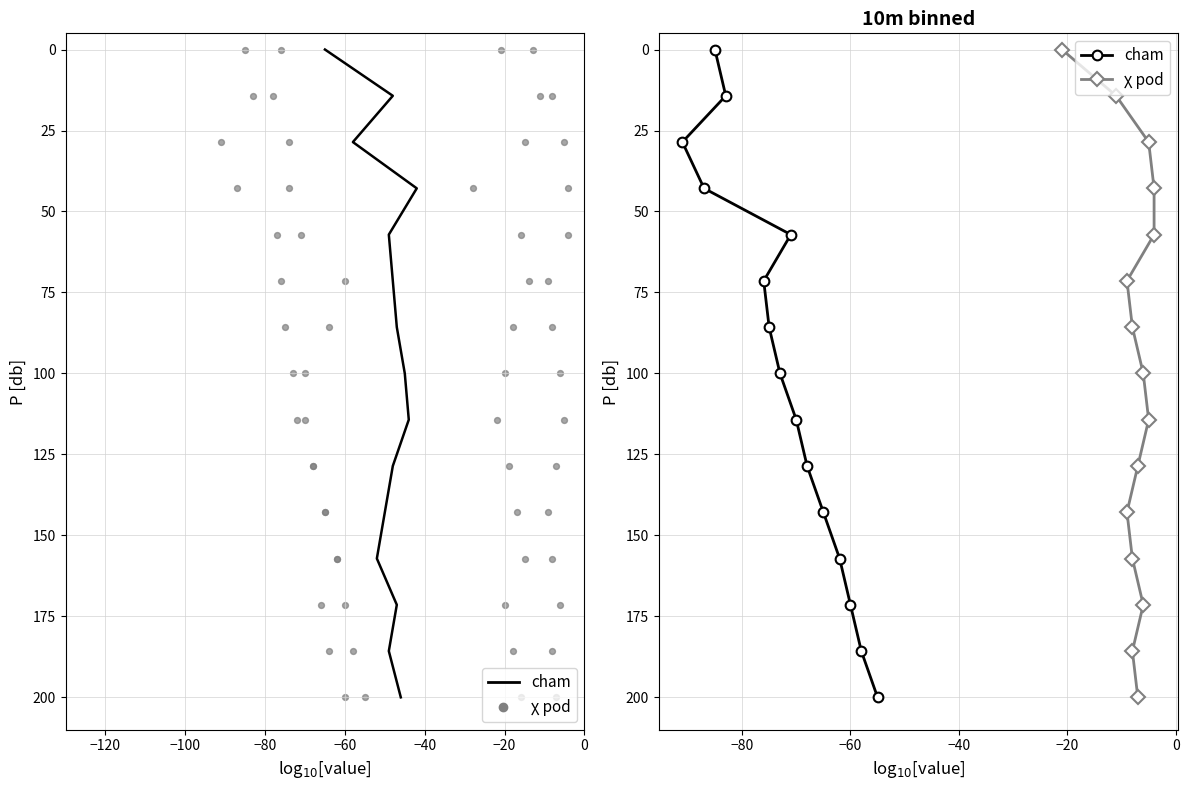

Which series reaches the minimum Y coordinate?

20095_9